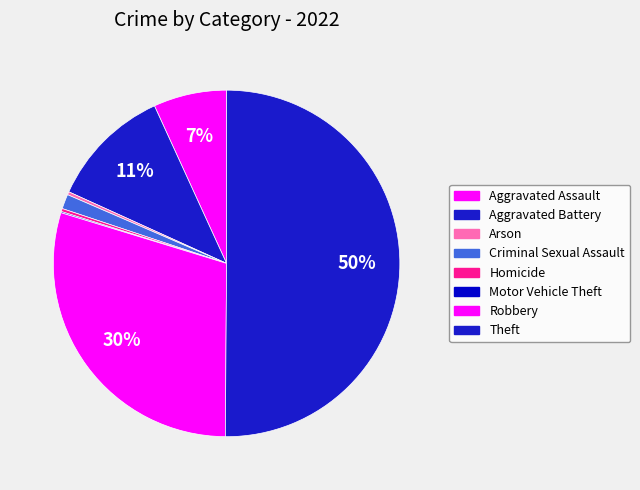

To the nearest percent, what percentage of the pie is Theft?

50%